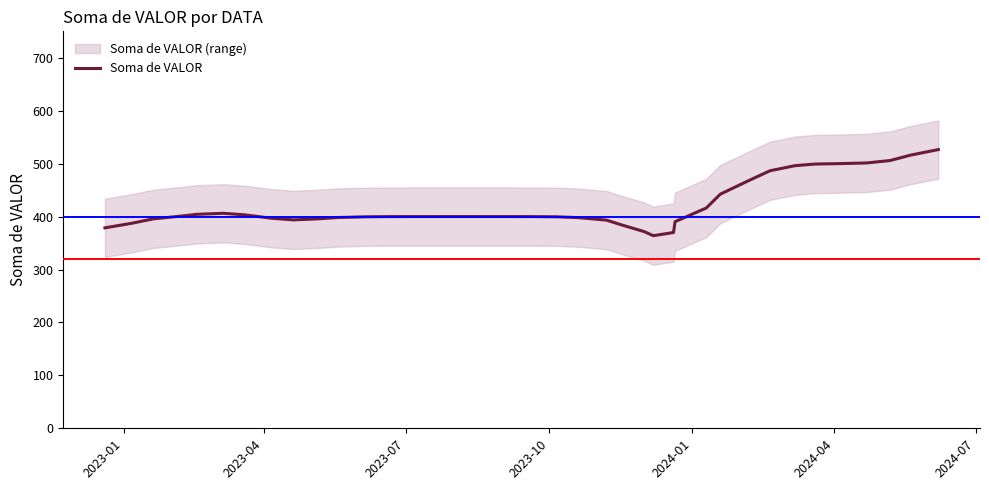

True or false: the data has more than 0 interior local peaks.

True